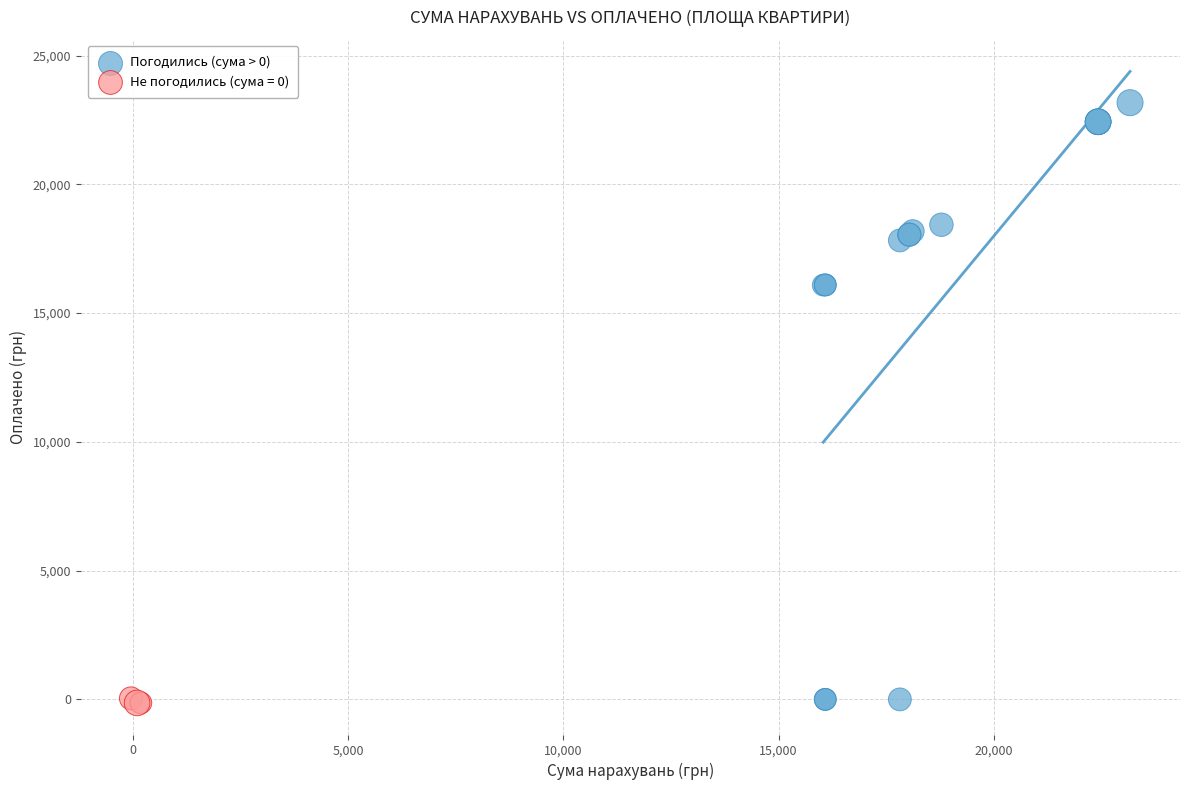

Which series contains the highest Y value?

Погодились (сума > 0)